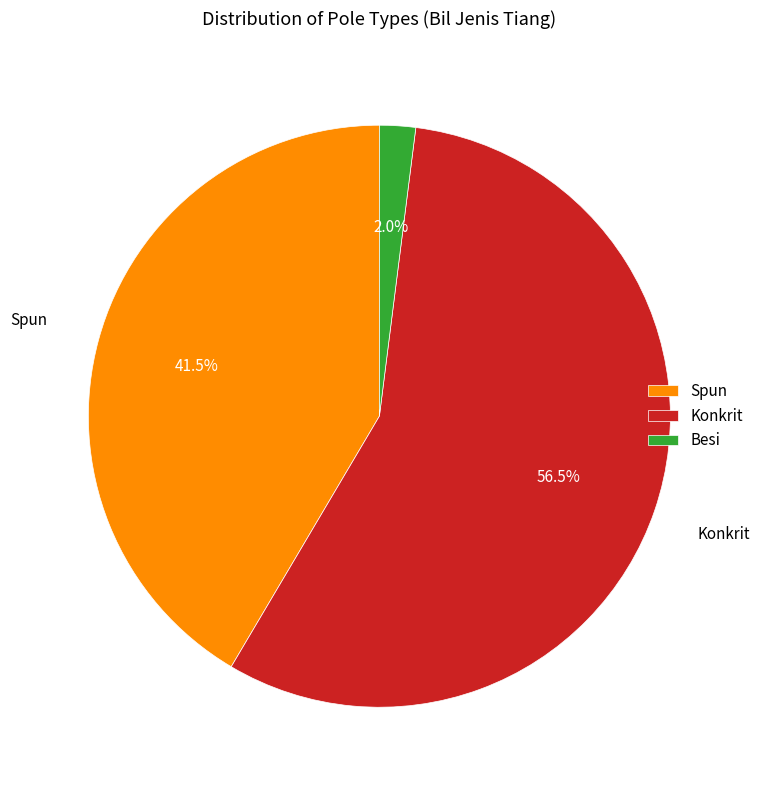

Which slice represents more than half of the pie?

Konkrit